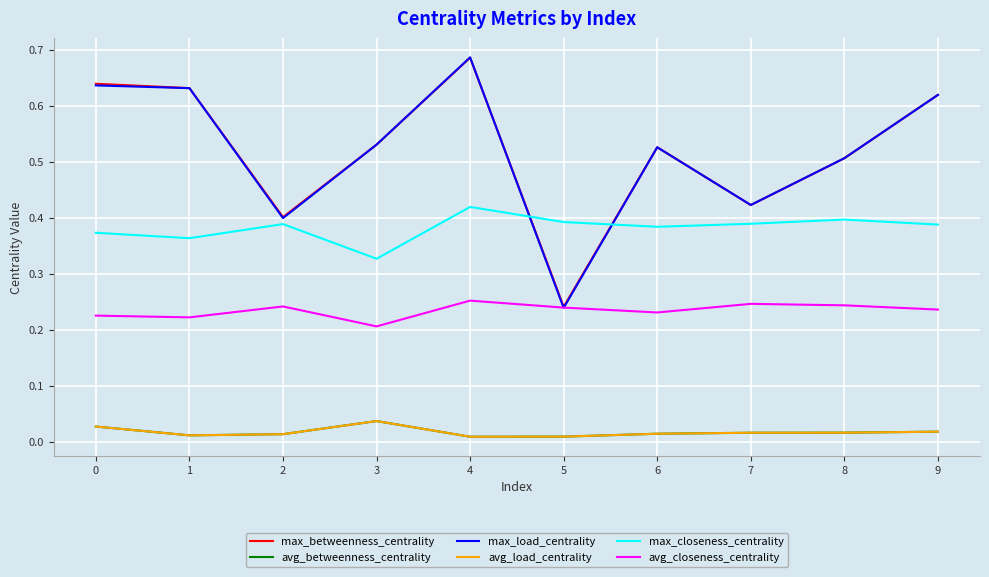

Is this an area chart (filled region under the line)?

No